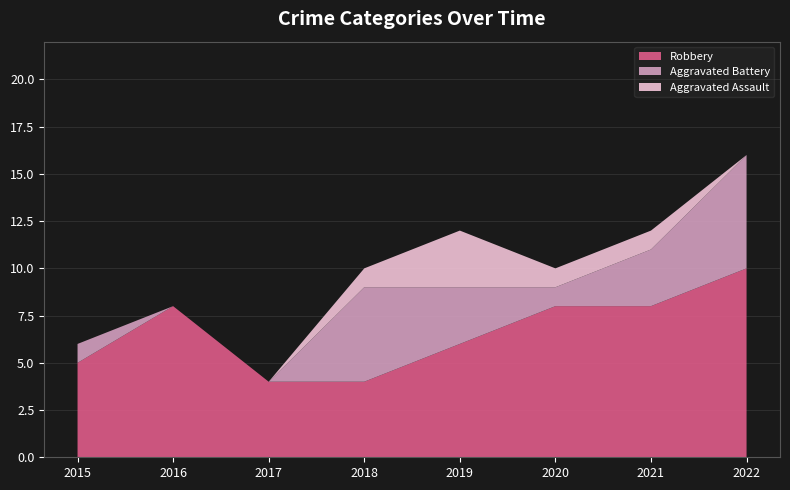

Reading left to right, transcribe all the data shown in this chart.

Robbery: 2015=5	2016=8	2017=4	2018=4	2019=6	2020=8	2021=8	2022=10
Aggravated Battery: 2015=1	2016=0	2017=0	2018=5	2019=3	2020=1	2021=3	2022=6
Aggravated Assault: 2015=0	2016=0	2017=0	2018=1	2019=3	2020=1	2021=1	2022=0